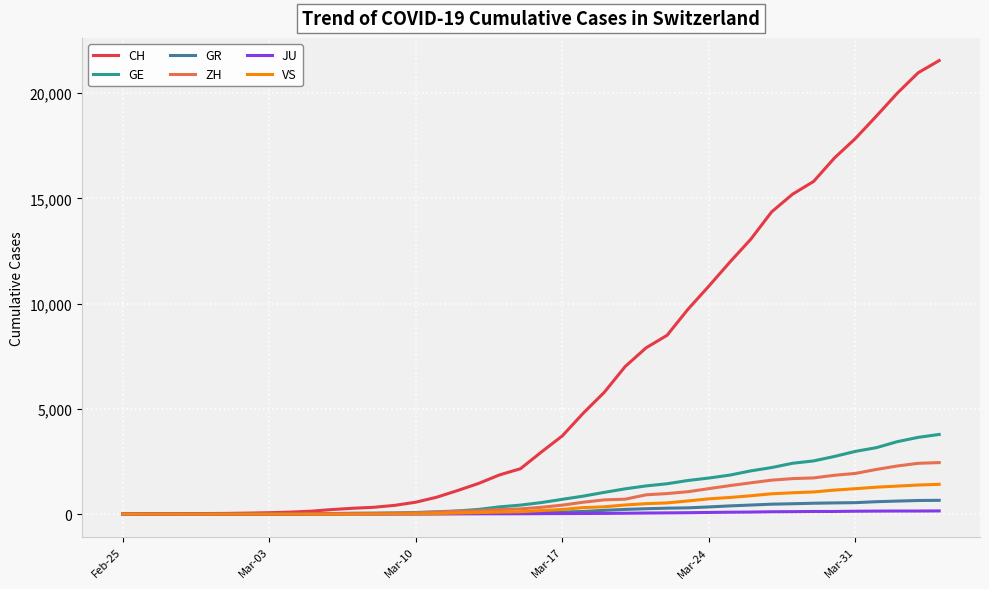

Which series has the largest total across all categories?

CH